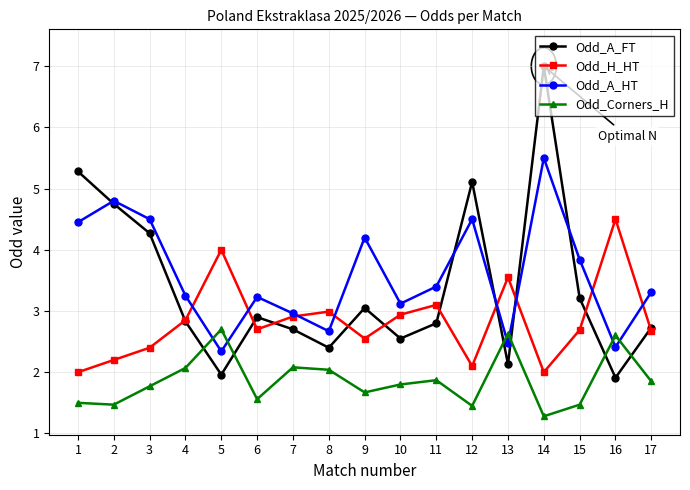

Read the Odd_H_HT value at 3.

2.4